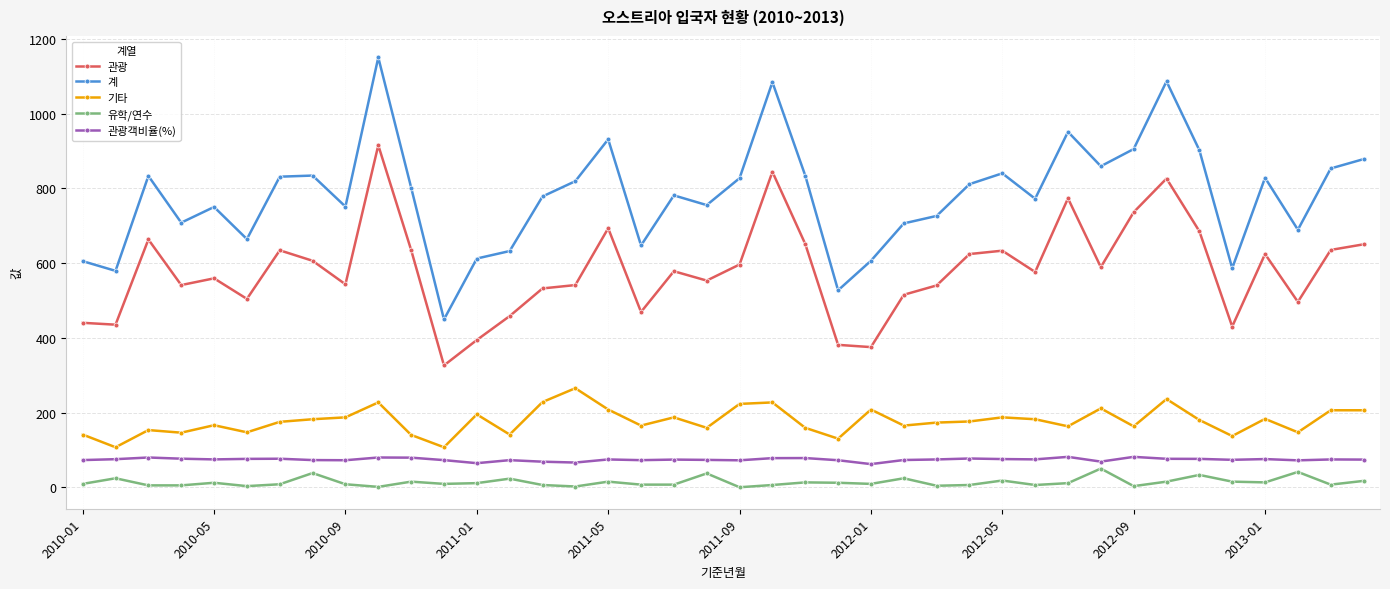

List the series in order of their peak value, lowest first.

유학/연수, 관광객비율(%), 기타, 관광, 계